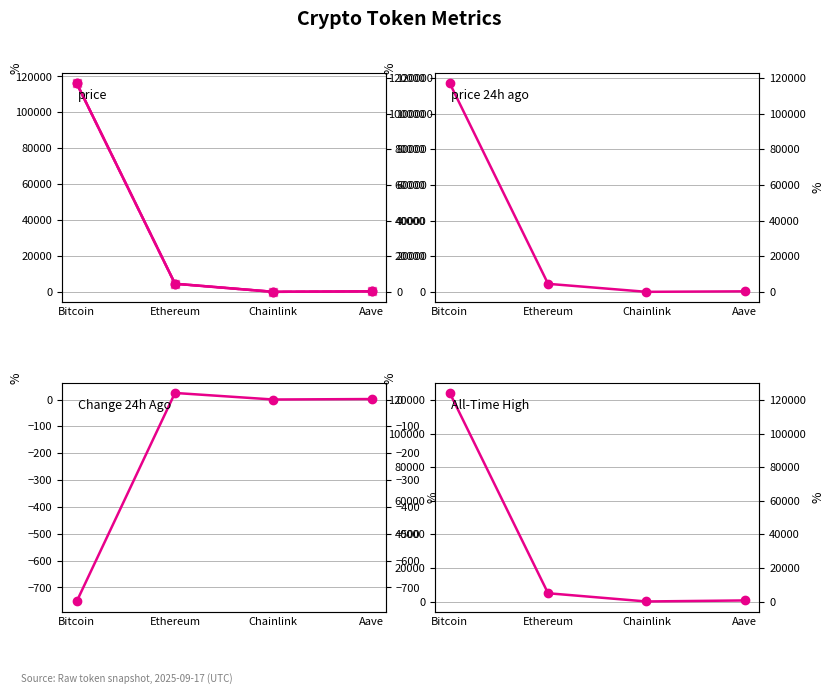

What is the value of the allTimeHigh point at the 1st from the left?

124128.0